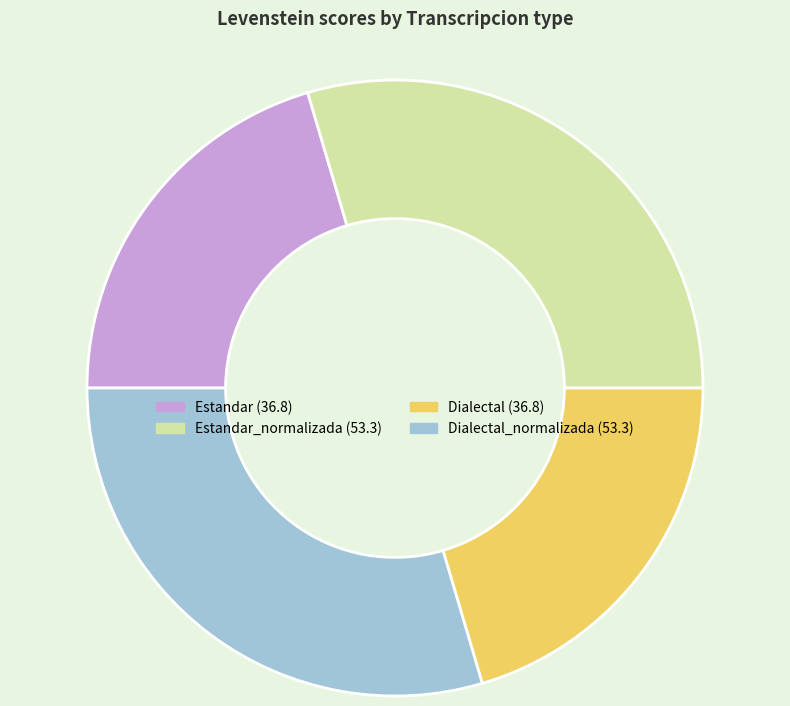

Is there any slice that represents more than half of the pie?

No